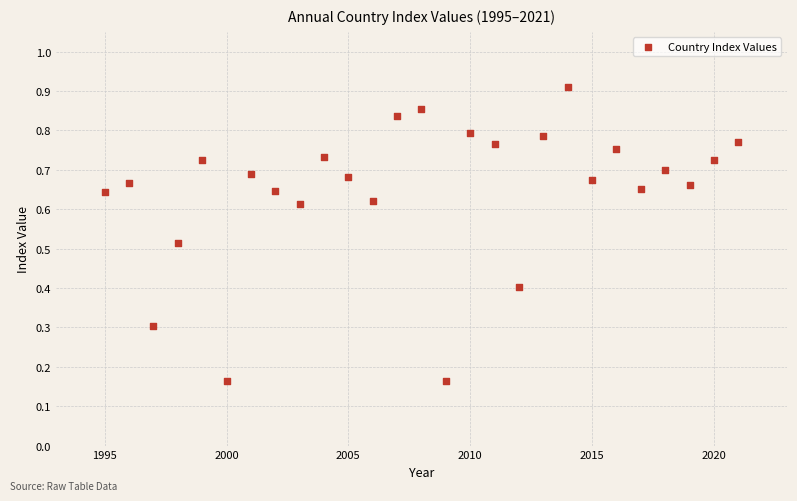

What is the range of X values (max minus min)?

26.0